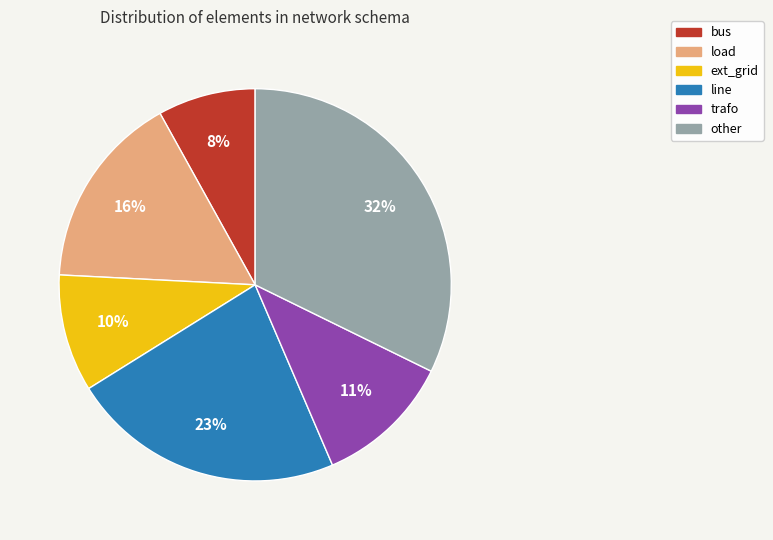

Which slice is the smallest?

bus